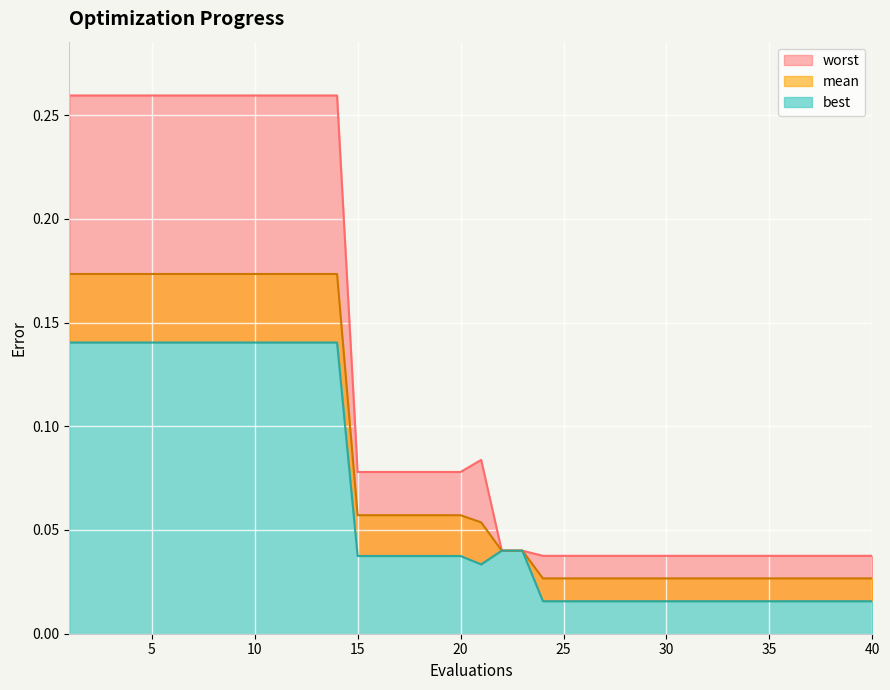

What value does the mean series have at 5?

0.2